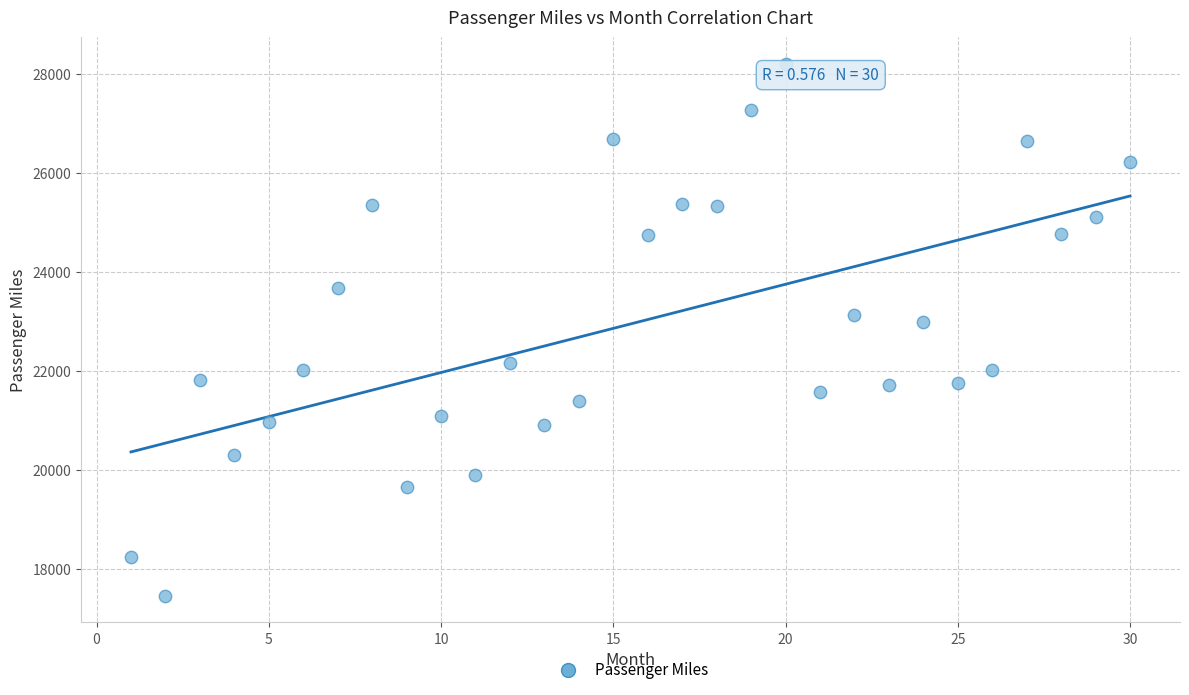

What Y value in the scatter plot is closest to 22835?

22993